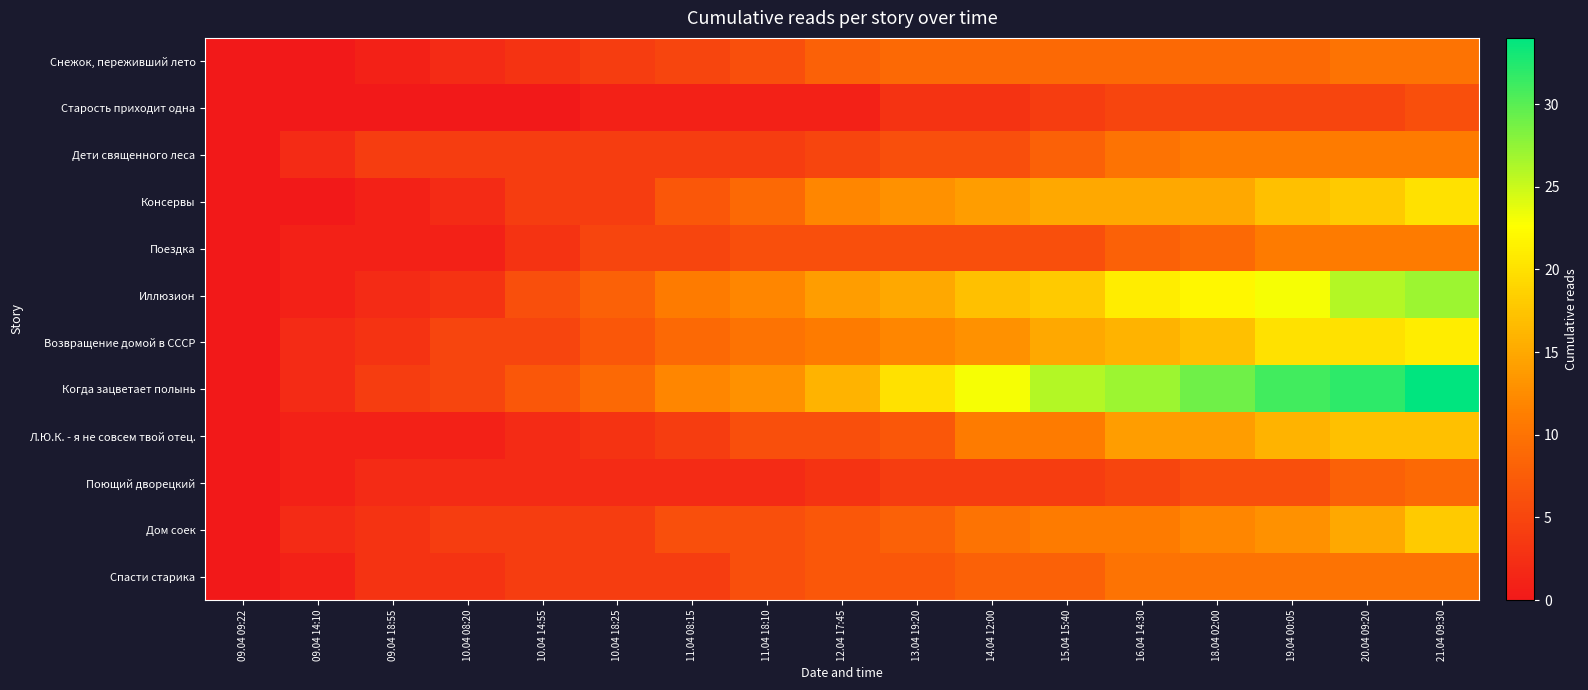

Between 14.04 12:00 and 09.04 14:10, which is larger?

14.04 12:00